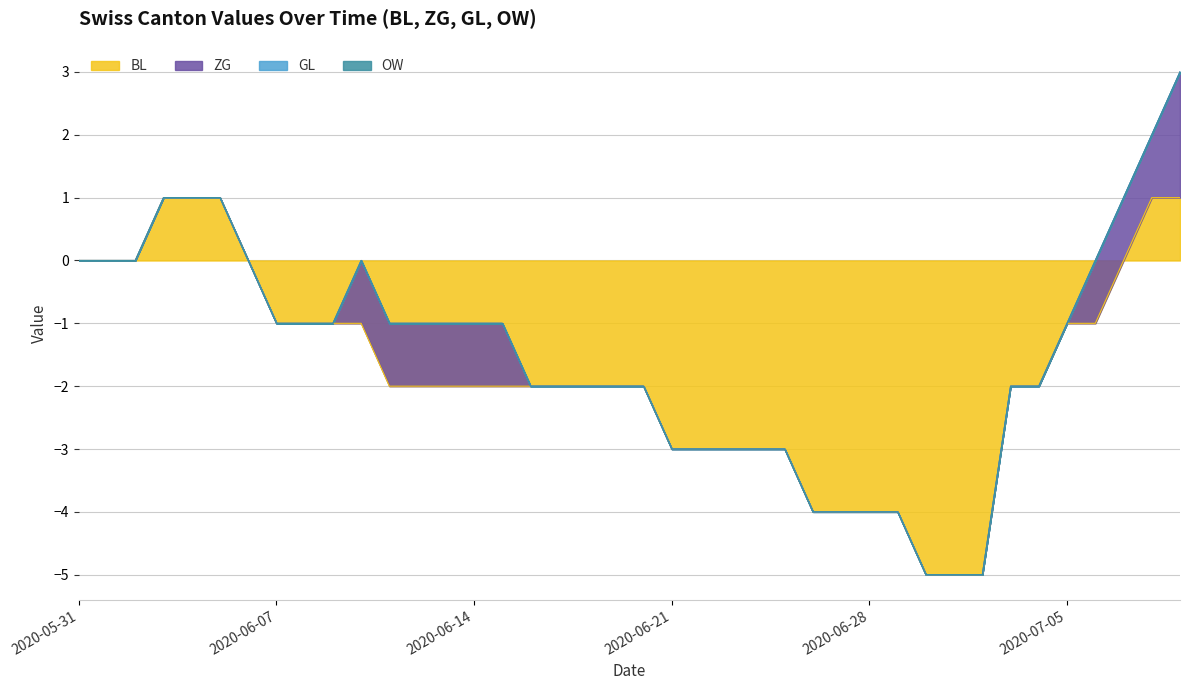

How many values in BL are above zero?

5